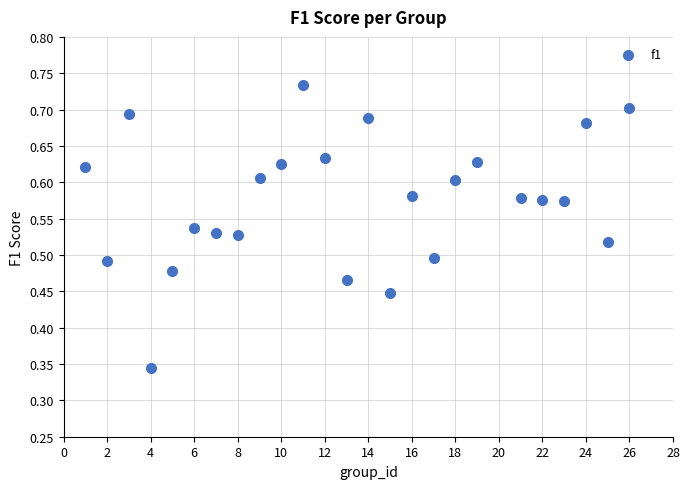

What is the range of X values (max minus min)?

25.0